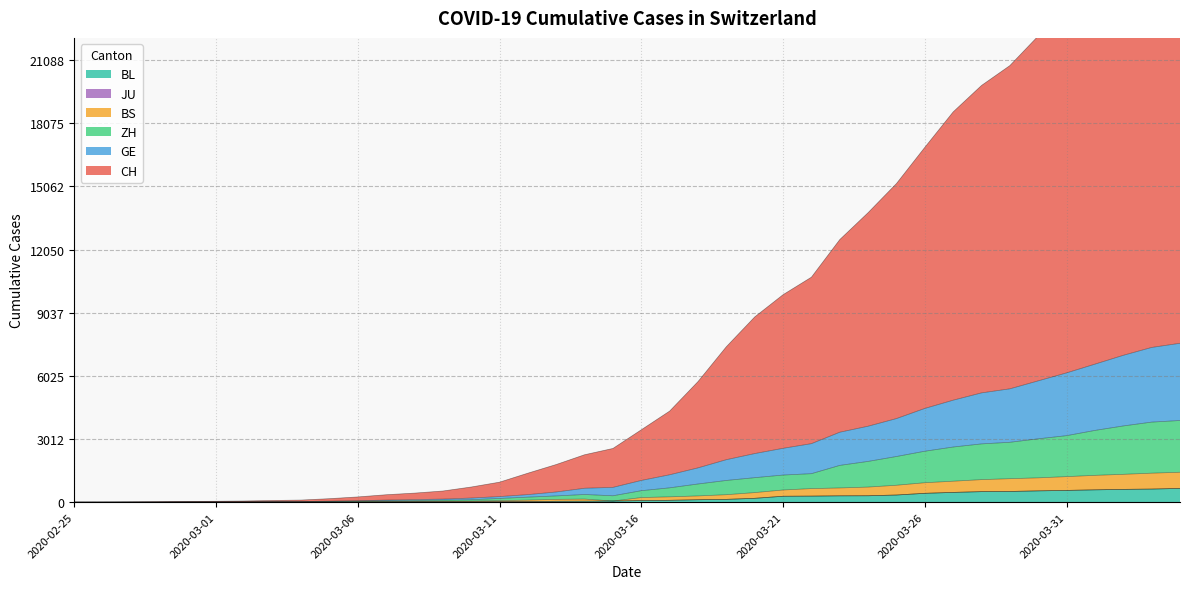

What is the maximum value for BL?

656